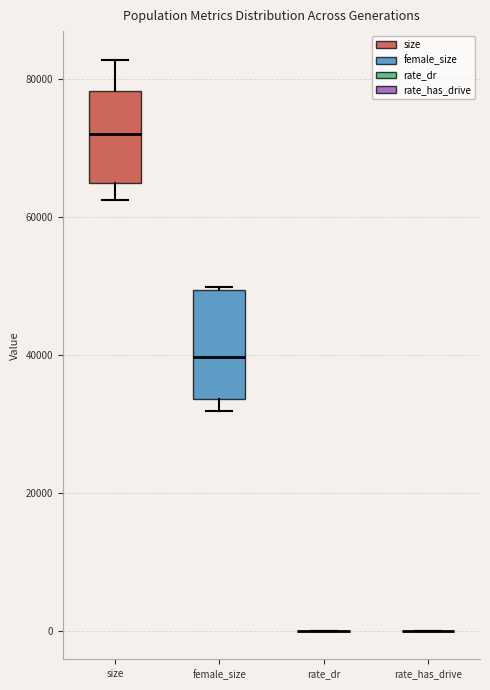

Which box is the tallest, from its lower edge to its upper edge?

female_size